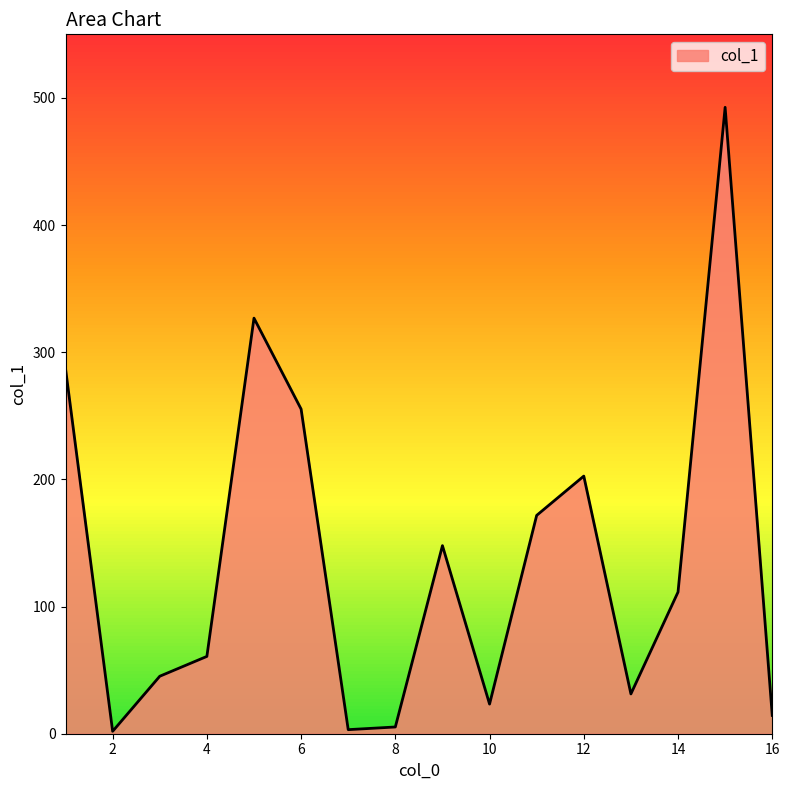

What is the difference between the maximum and minimum values?

490.7